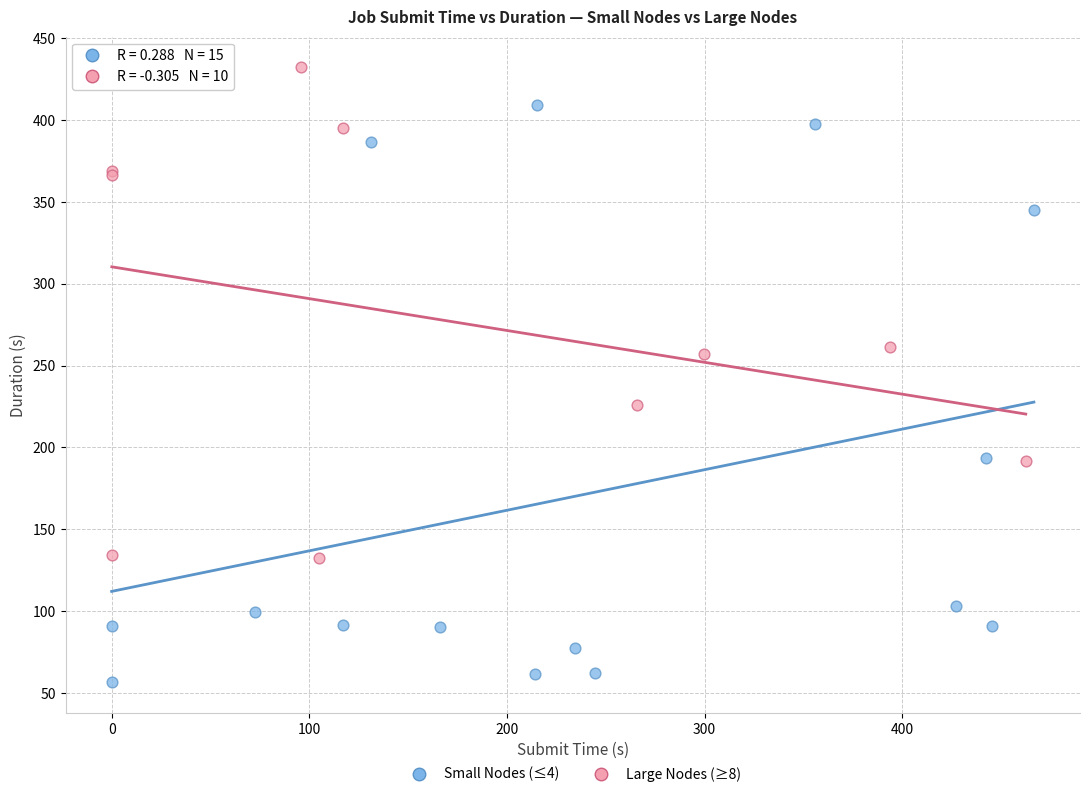

Which series reaches the minimum Y coordinate?

Small Nodes (≤4)